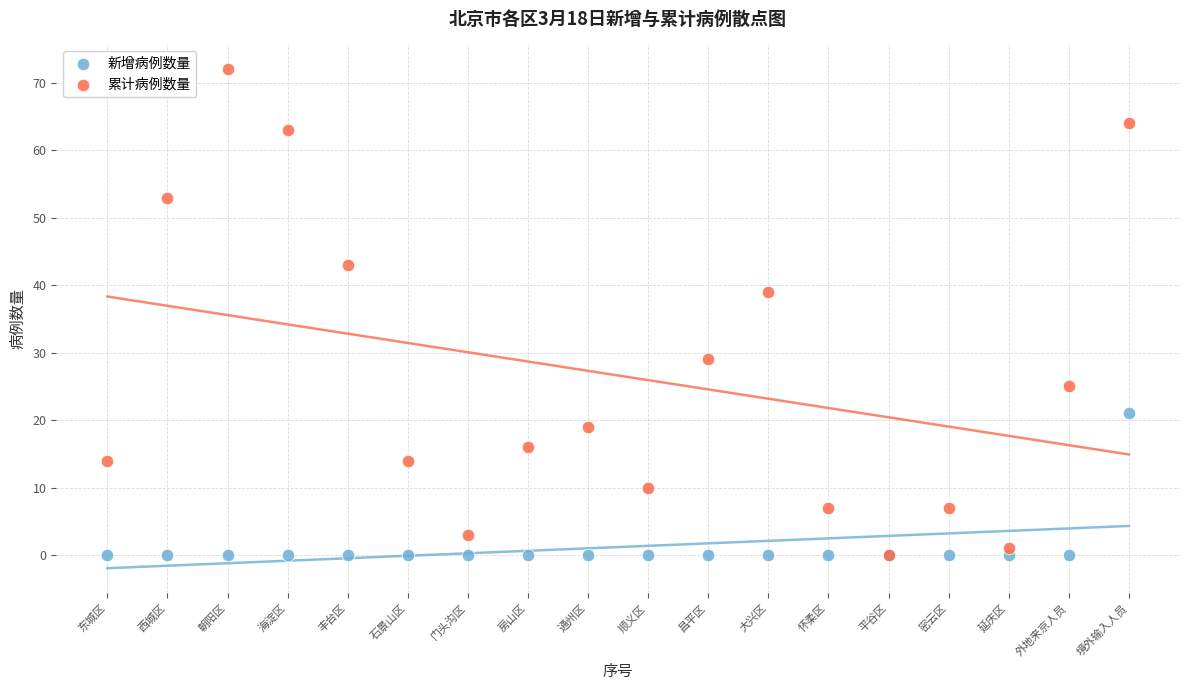

What are all the series names shown in the legend?

新增病例数量, 累计病例数量